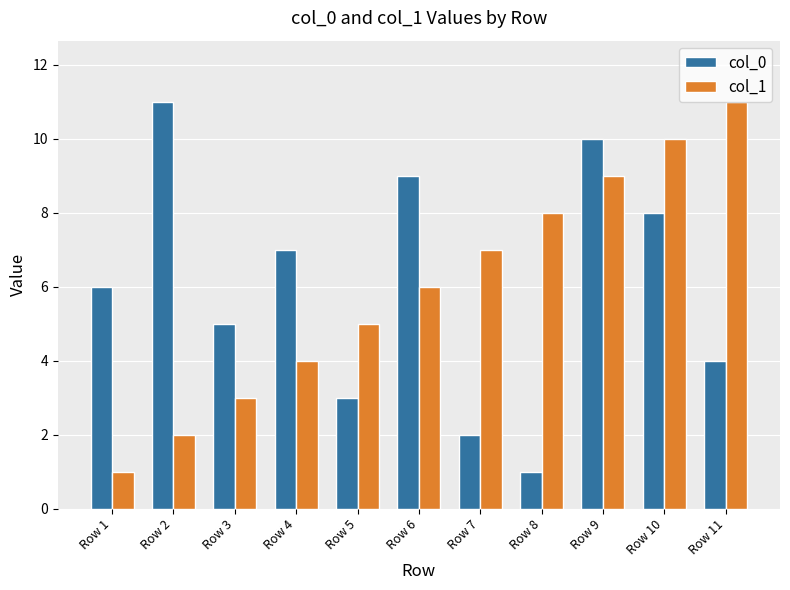

How many data points does each series have?

11